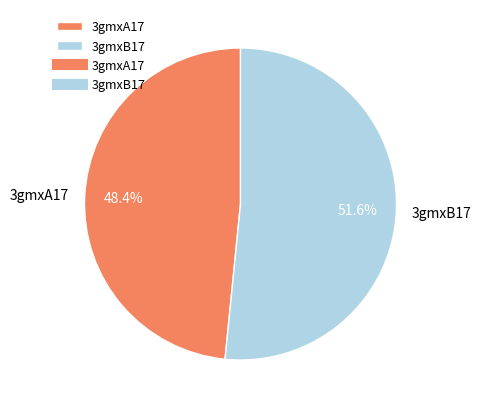

To the nearest percent, what portion does 3gmxB17 represent?

52%